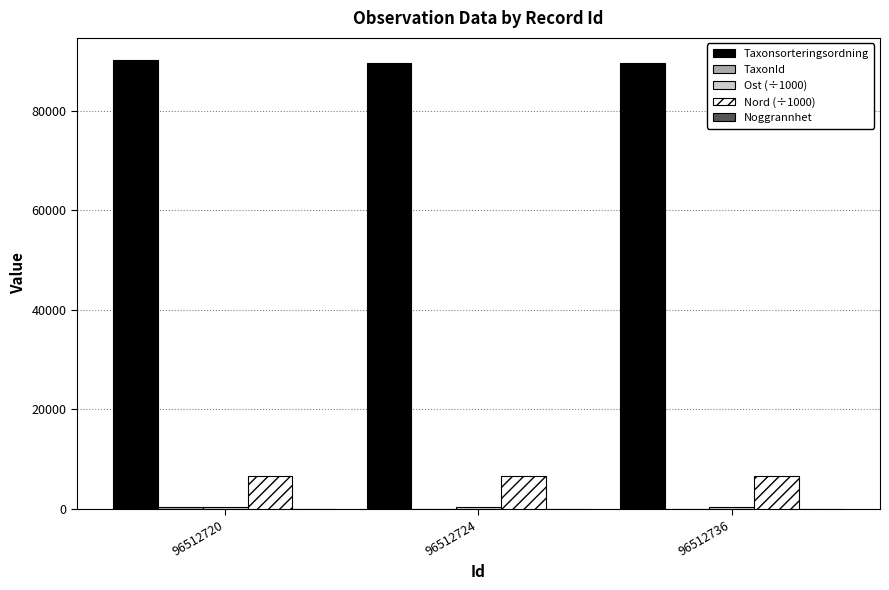

Is it true that Taxonsorteringsordning equals 43041.7 at 96512736?

False